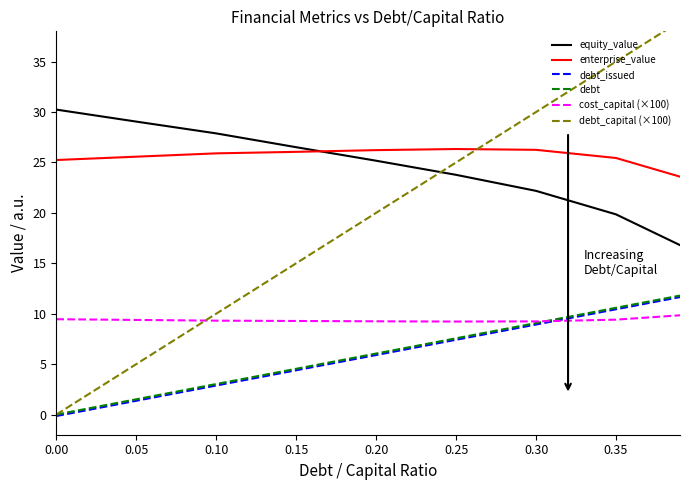

What is the lowest value of the enterprise_value series?

23.6